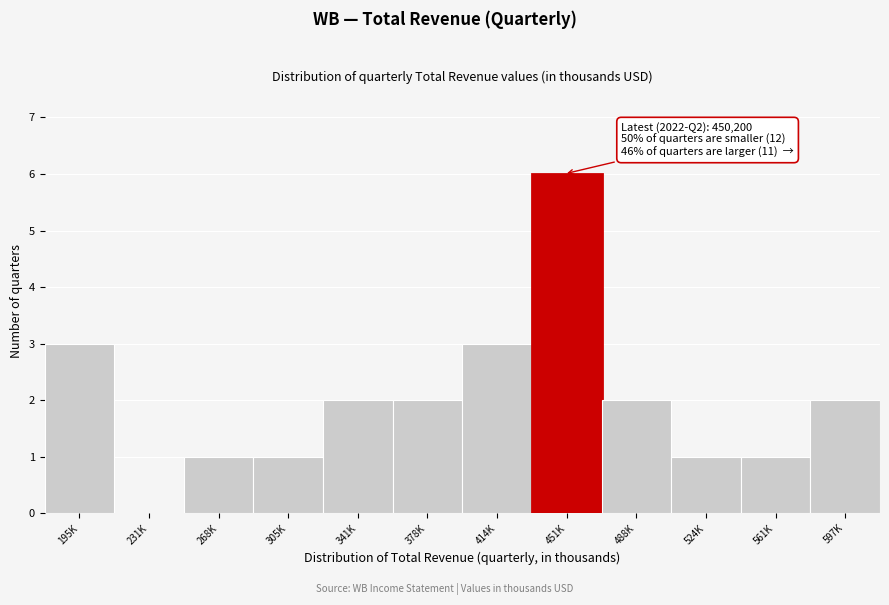

Reading left to right, transcribe all the data shown in this chart.

195K=3	231K=0	268K=1	305K=1	341K=2	378K=2	414K=3	451K=6	488K=2	524K=1	561K=1	597K=2